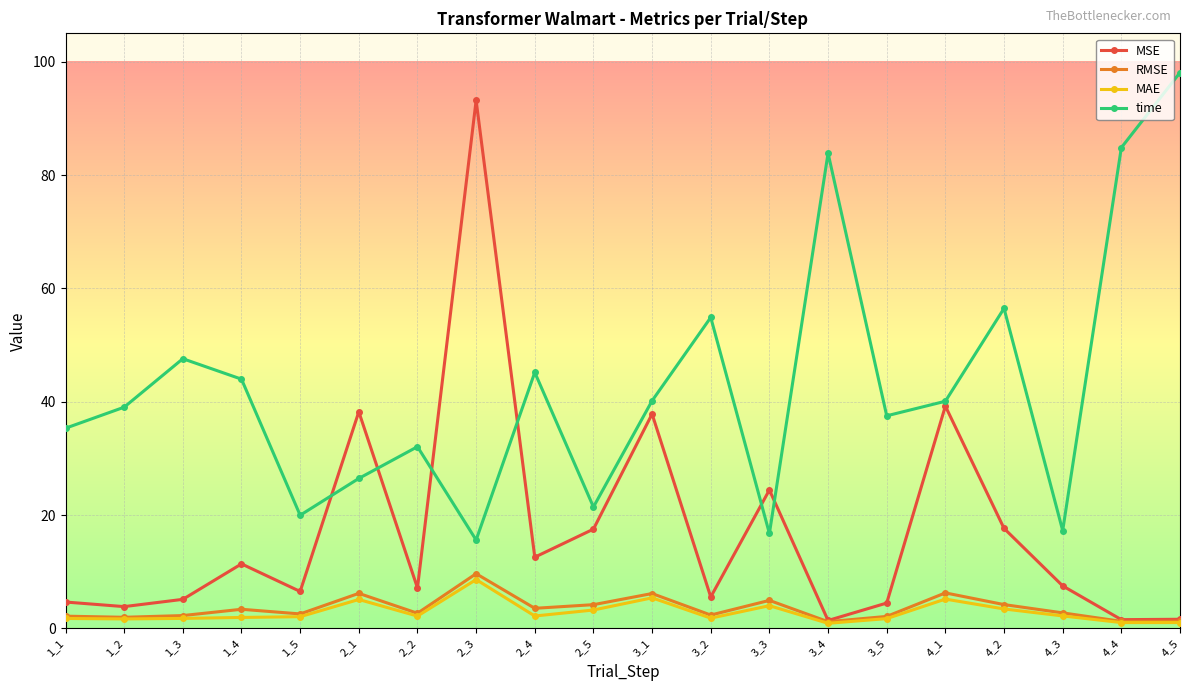

Is it true that RMSE equals 1.3 at 4_5?

True